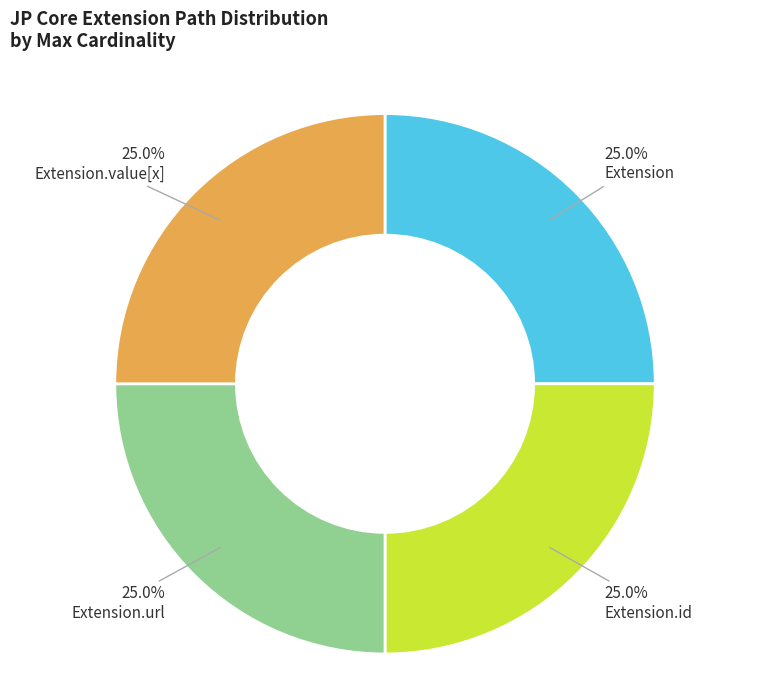

Does any single category account for the majority?

No